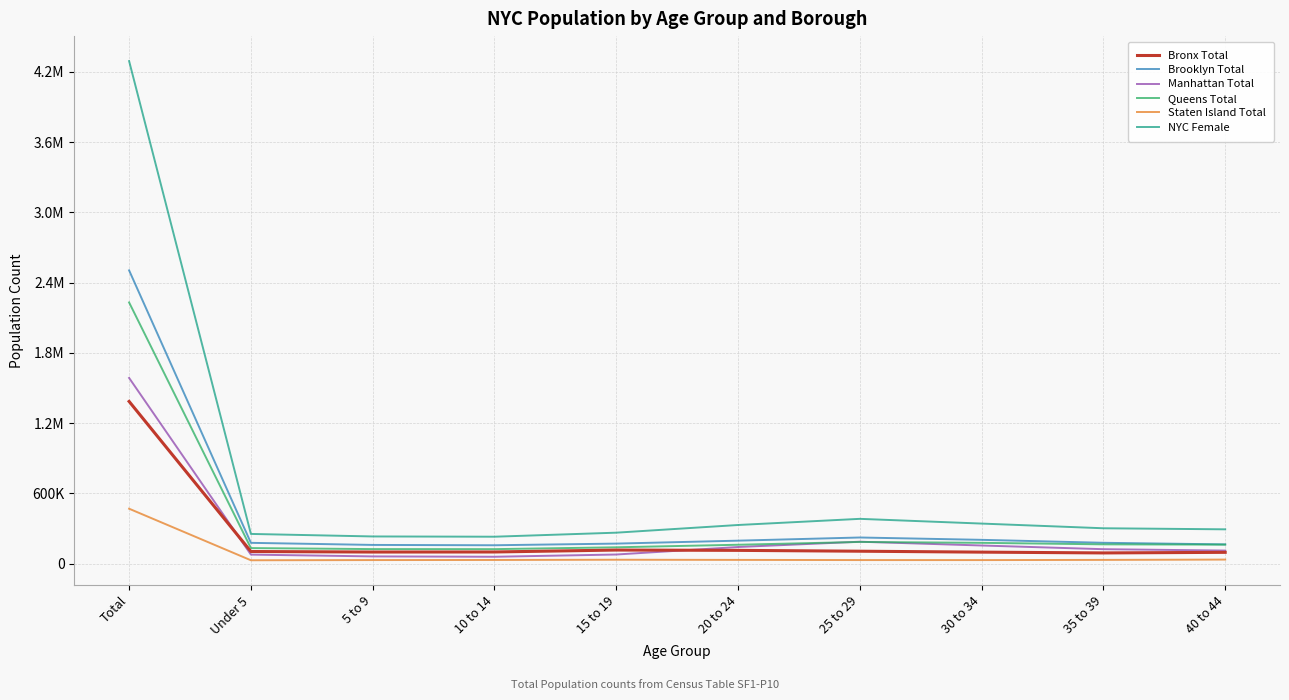

Does the chart display data point markers on the line(s)?

No